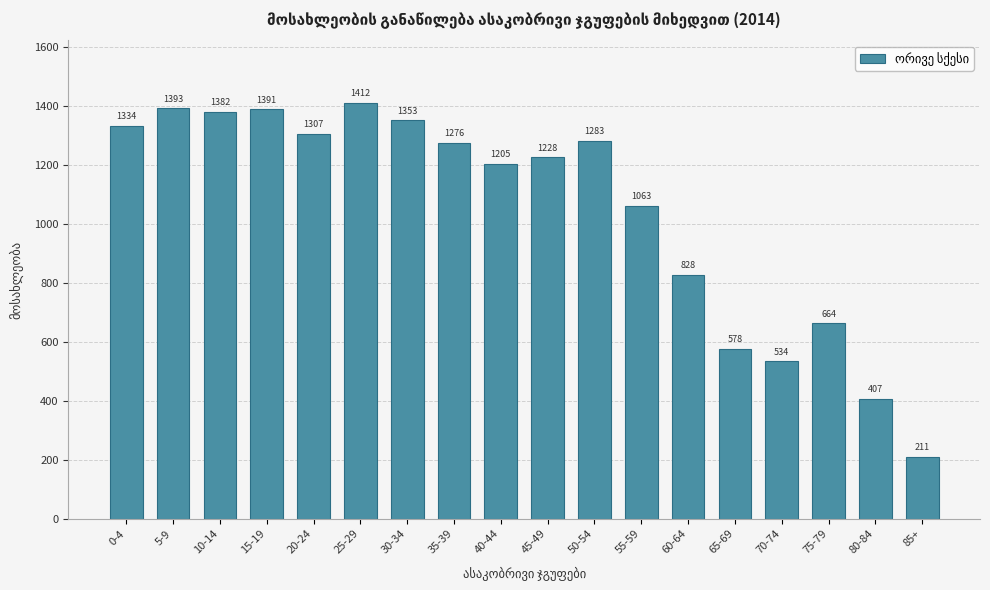

Reading left to right, transcribe all the data shown in this chart.

1334	1393	1382	1391	1307	1412	1353	1276	1205	1228	1283	1063	828	578	534	664	407	211